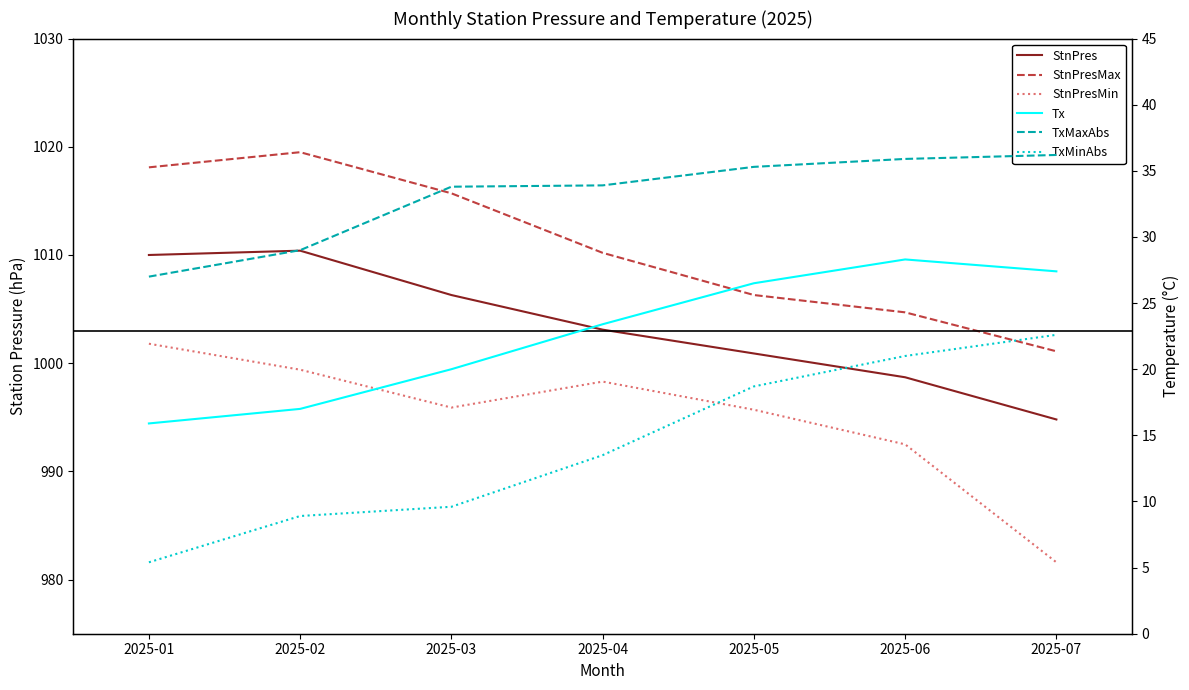

True or false: StnPresMin has a value of 995.7 at 2025-05.

True